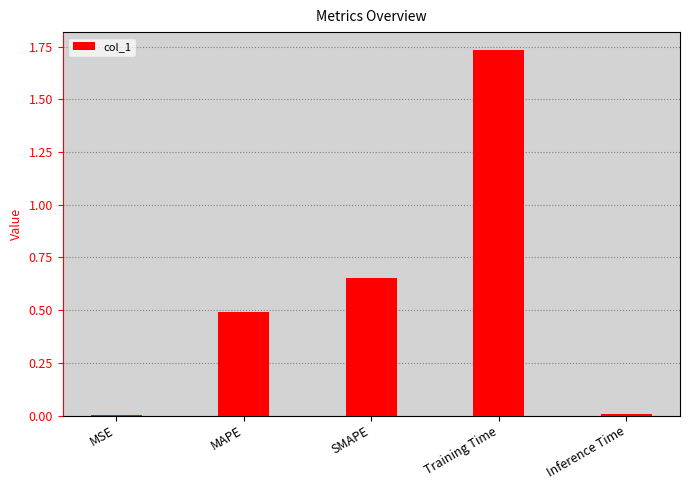

Between SMAPE and MSE, which is larger?

SMAPE